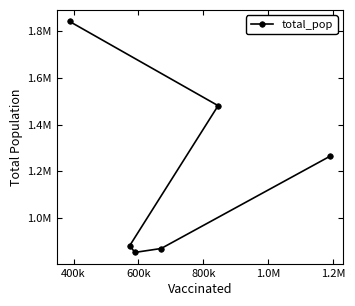

Reading right to left, what are all the values shown in this chart?

1264218	1480898	868629	851820	881451	1842004